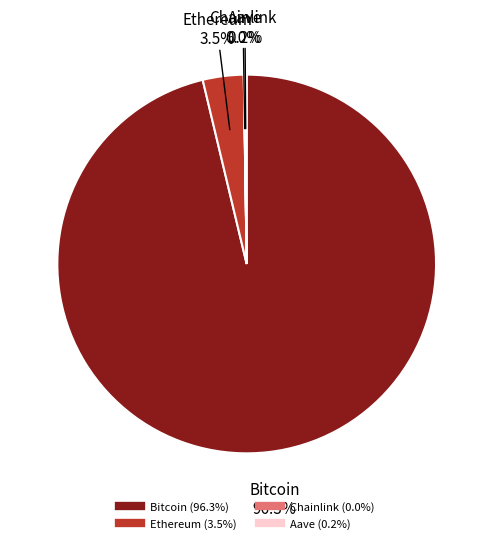

Which category has the biggest portion of the pie?

Bitcoin